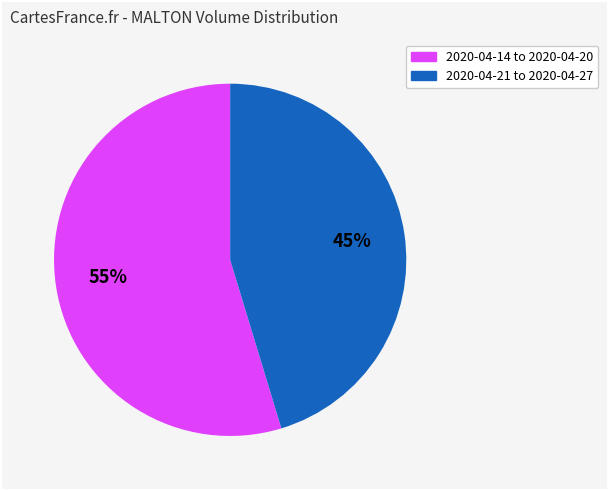

Does any single category account for the majority?

Yes